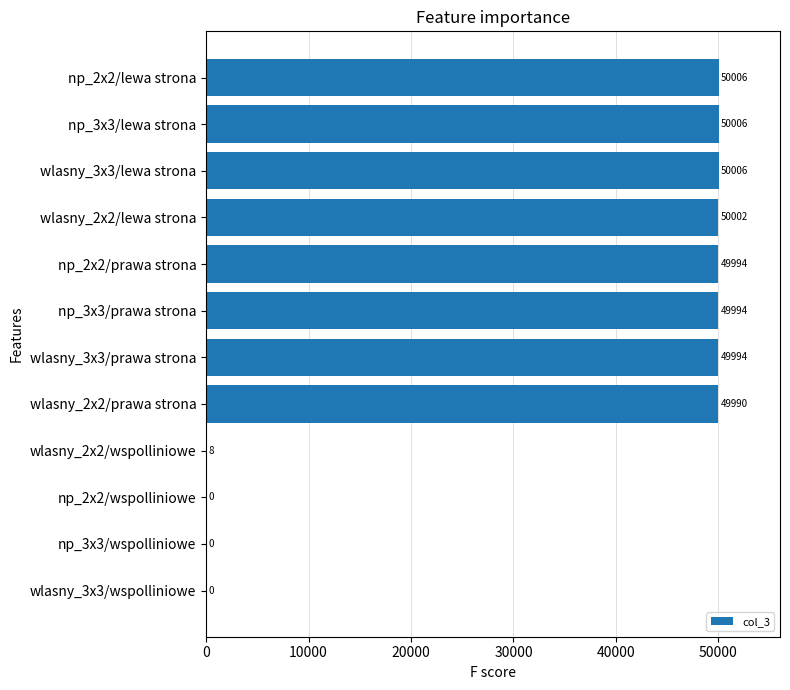

What is the change in value from wlasny_2x2/wspolliniowe to wlasny_2x2/lewa strona?

+49994